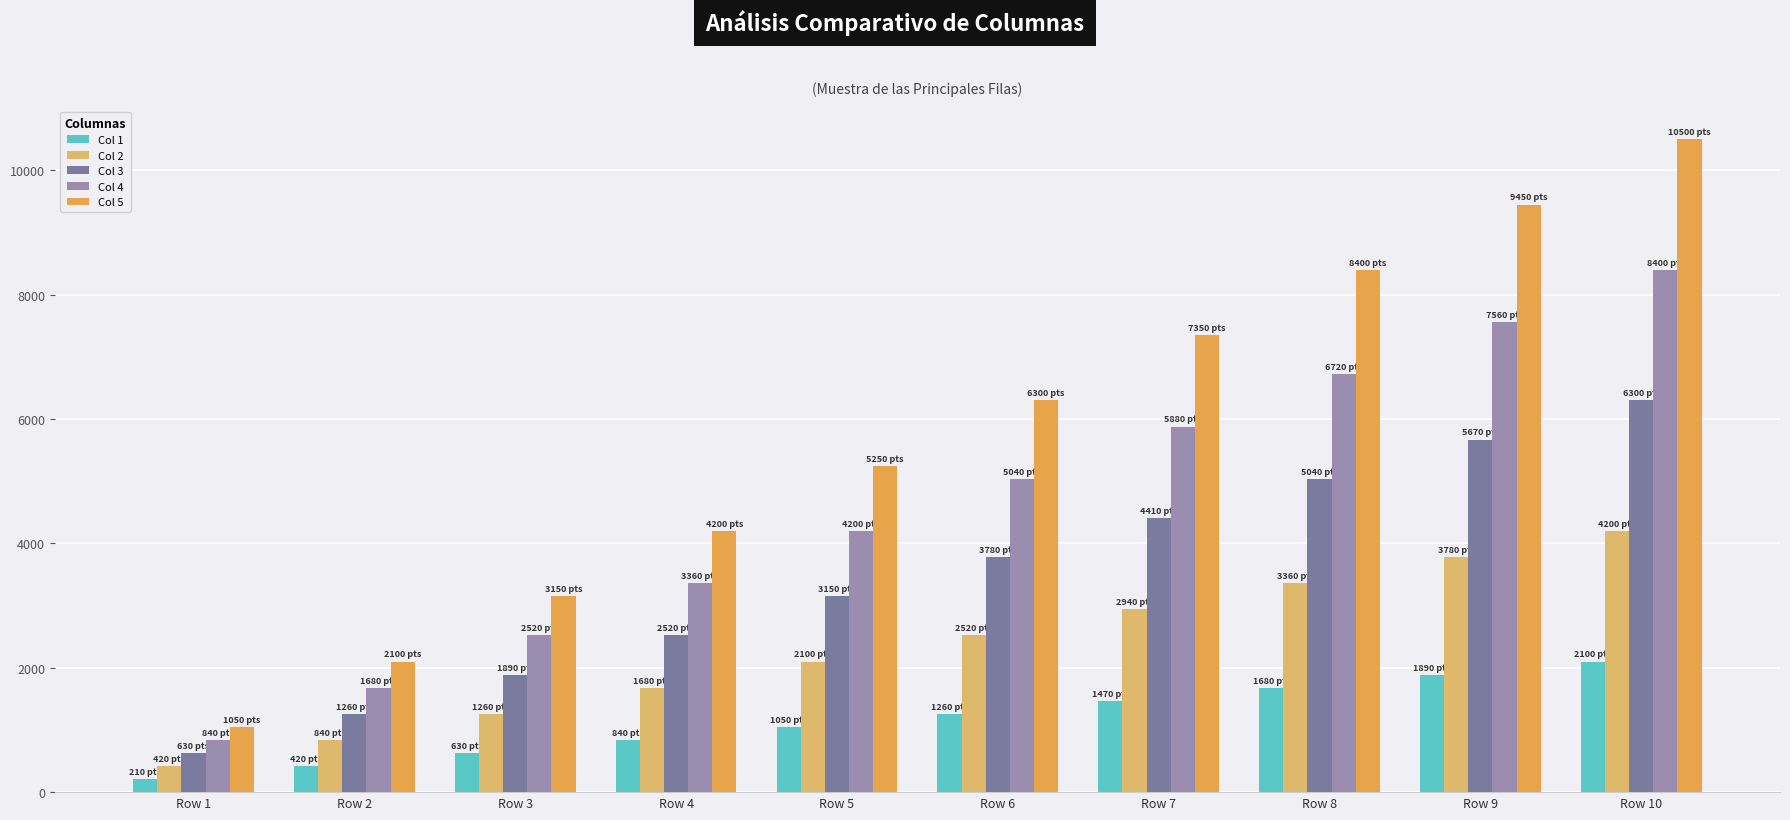

Count the number of data series in this chart.

5